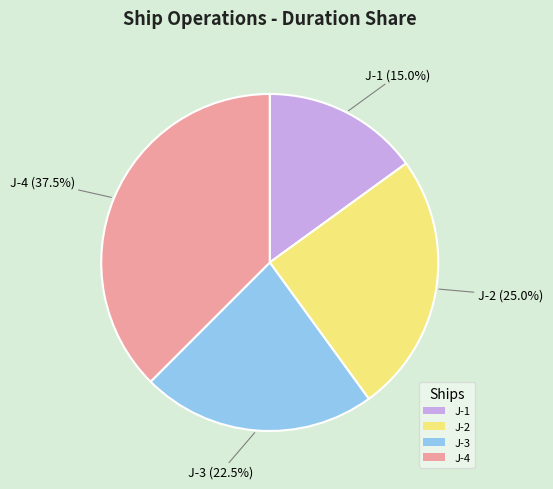

Is it true that J-1 is 7% of the pie?

False